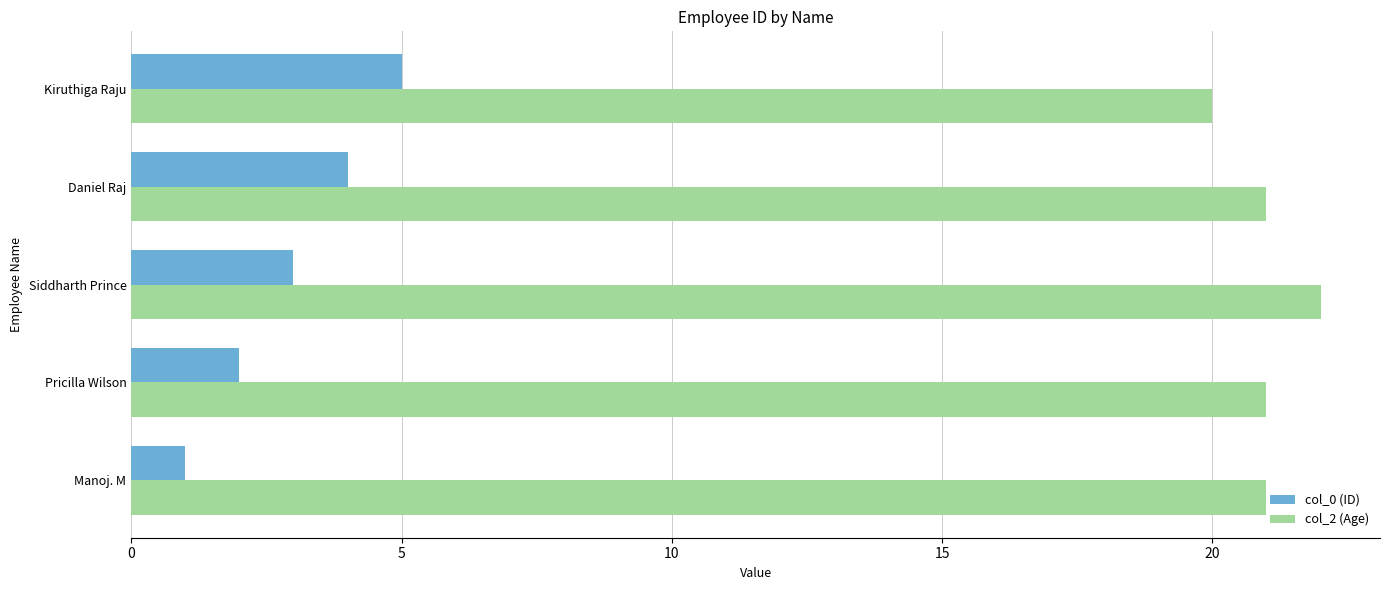

What is the greatest value displayed?

22